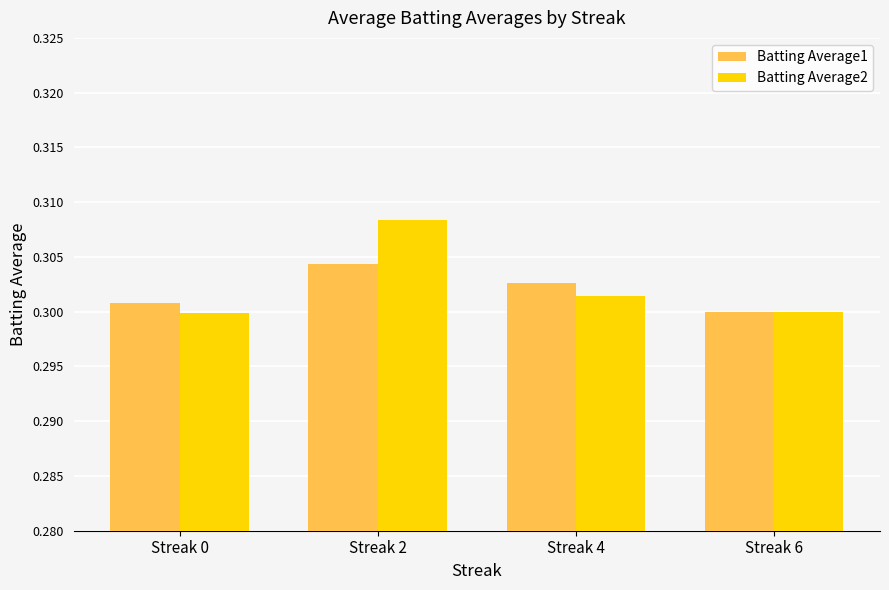

What is the total value across all series at Streak 6?

0.6